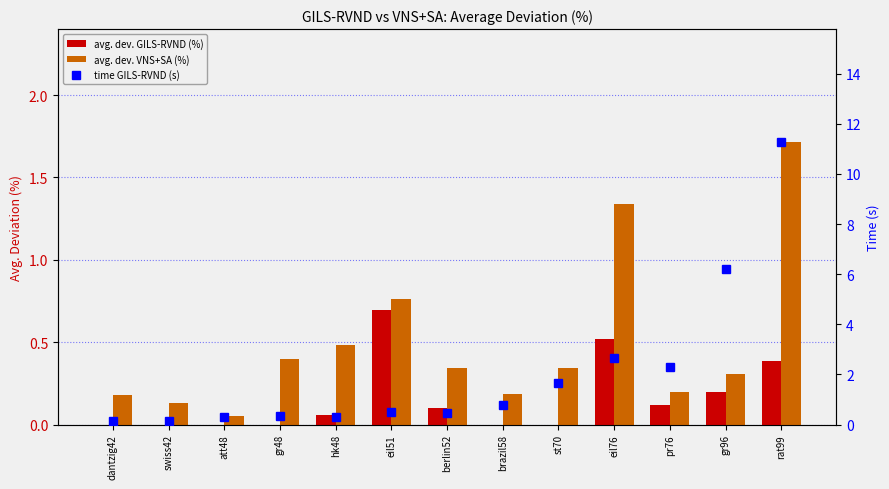

Is it true that avg. dev. VNS+SA (%) equals 0.1 at st70?

False